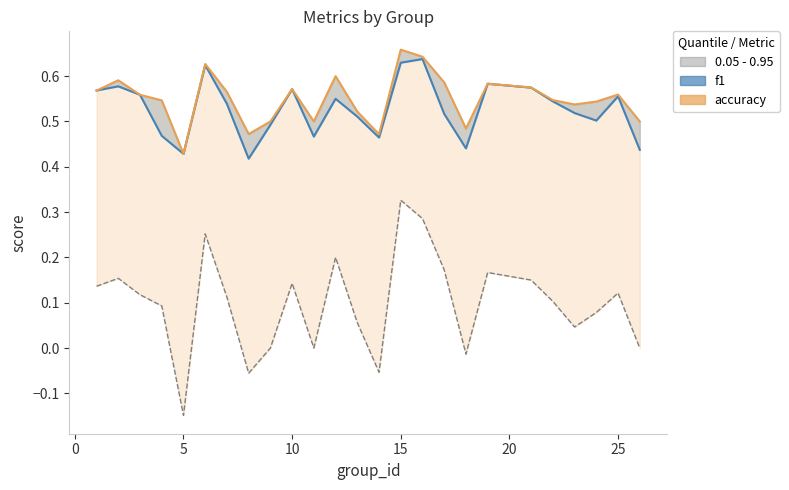

True or false: accuracy line and kappa intersect in this chart.

False